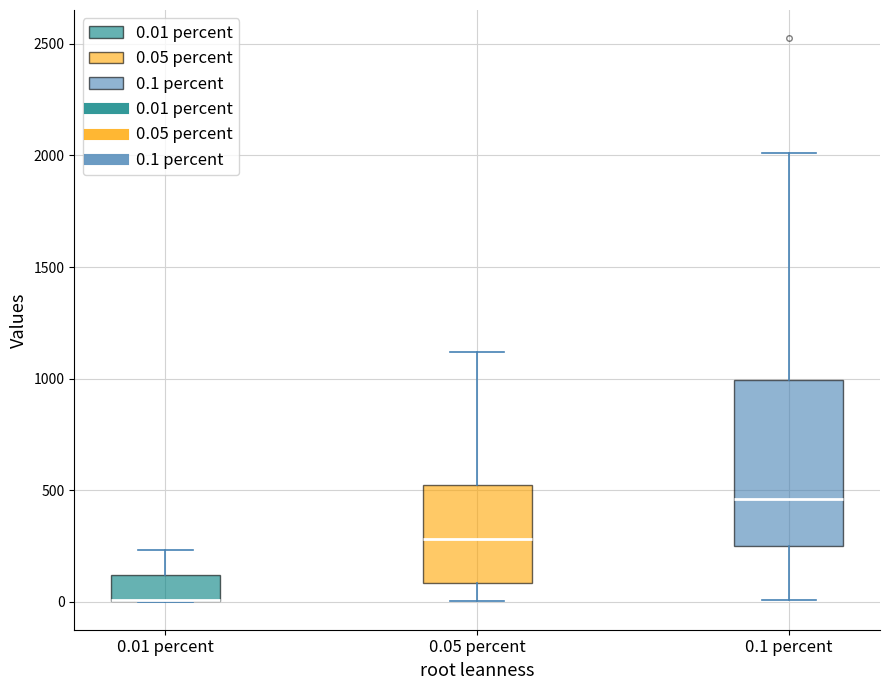

Reading left to right, transcribe this box plot: for each box, give where its median line is, the range the box spans, and where its two whiskers end, as read against the y-axis. The values are not printed on the chart, so give them approximately, as read against the axis.

0.01 percent: median 0 (drawn on the box's lower edge), box 0 to 100, whiskers 0 to 250
0.05 percent: median 300, box 100 to 500, whiskers 0 to 1100
0.1 percent: median 450, box 250 to 1000, whiskers 0 to 2000